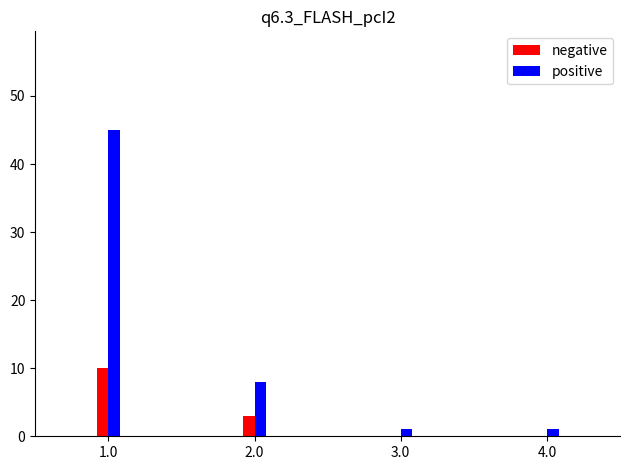

What is the total value across all series at 2.0?

11